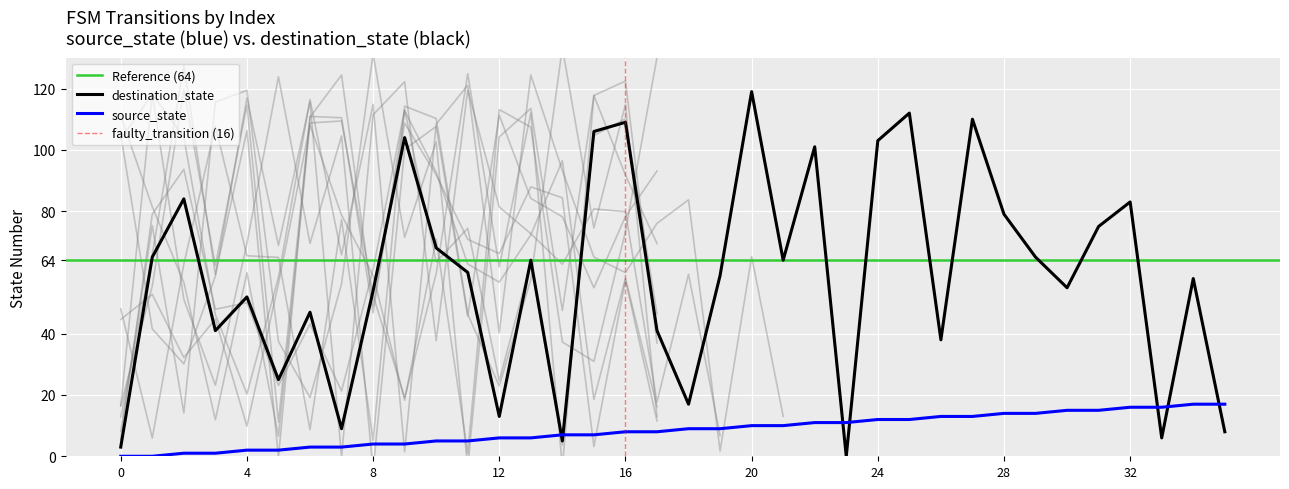

Which has a higher value, 11 or 25?

25